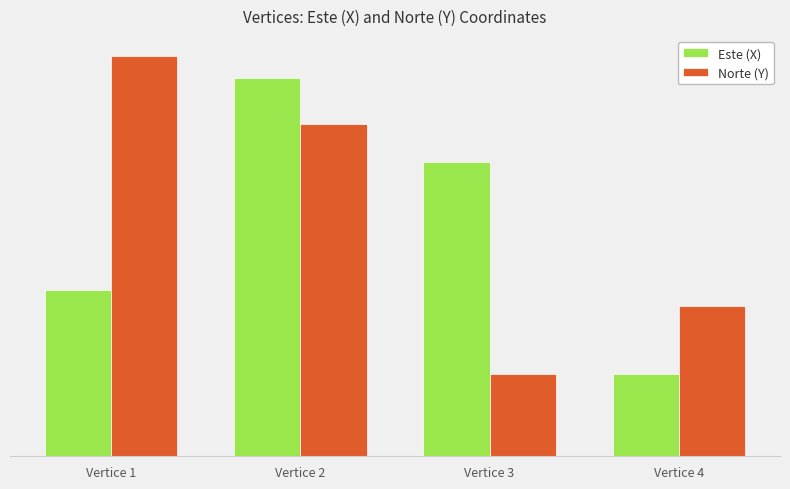

Which series has the largest total across all categories?

Norte (Y)